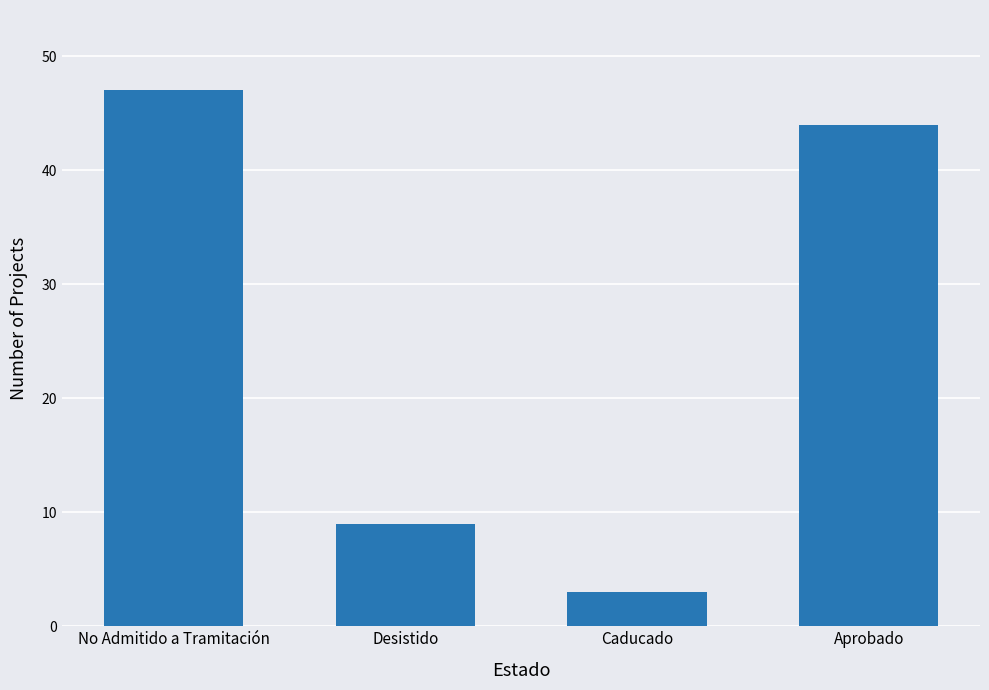

How many data points are less than 44?

2